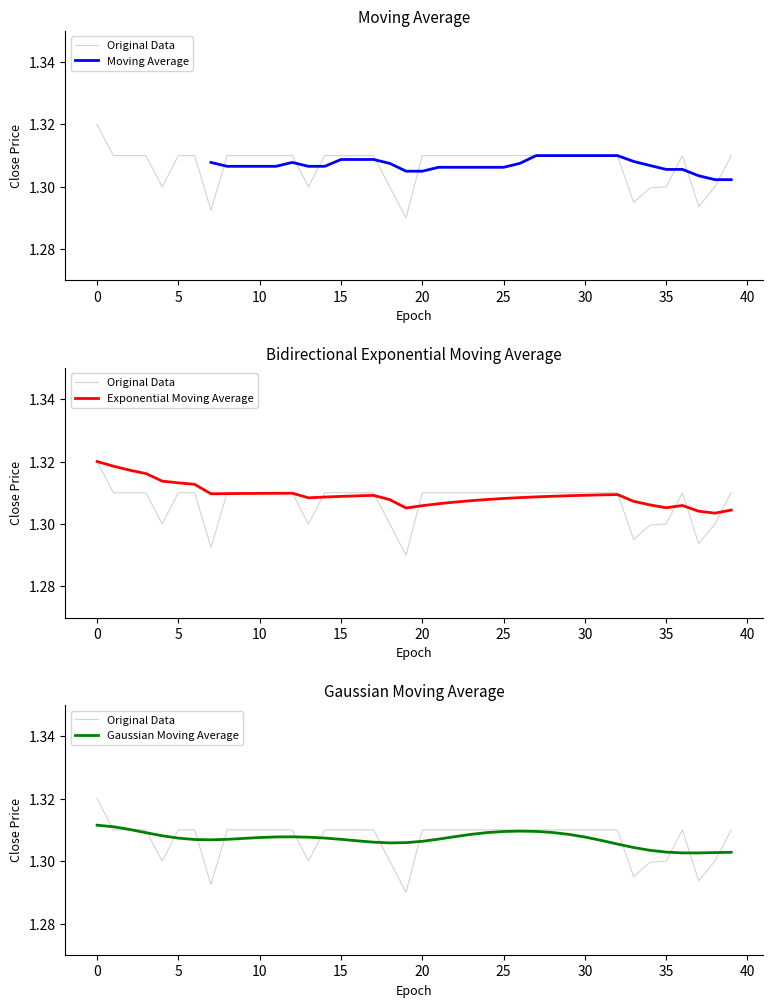

Is it true that Moving Average equals 1.3 at 29?

True